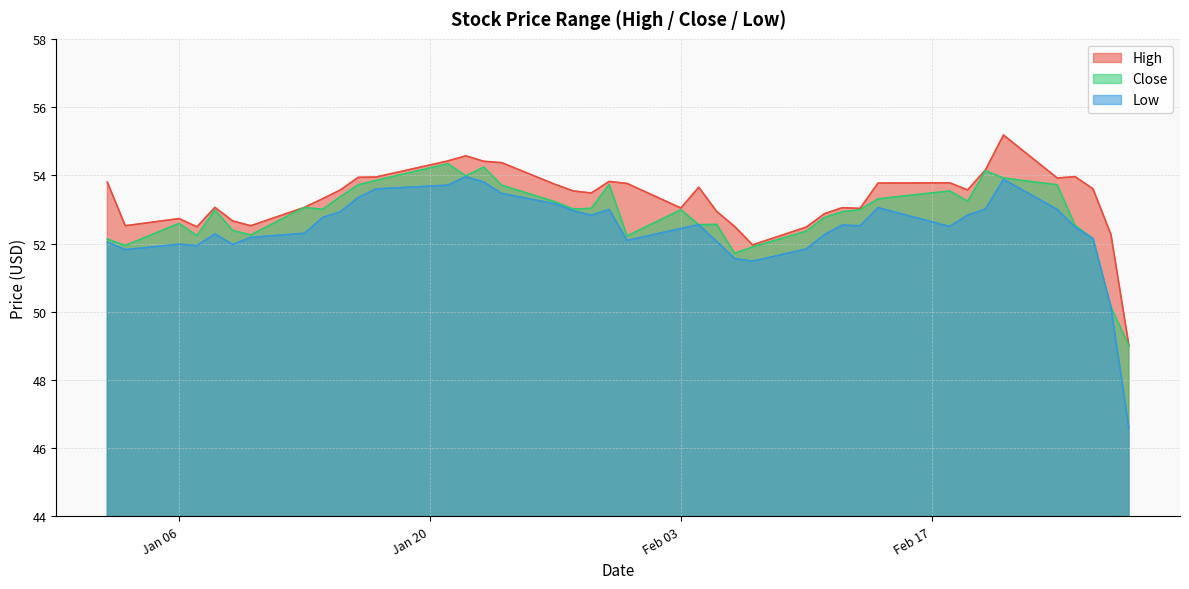

The Low series shows 31.2 at 2020-02-21. True or false?

False